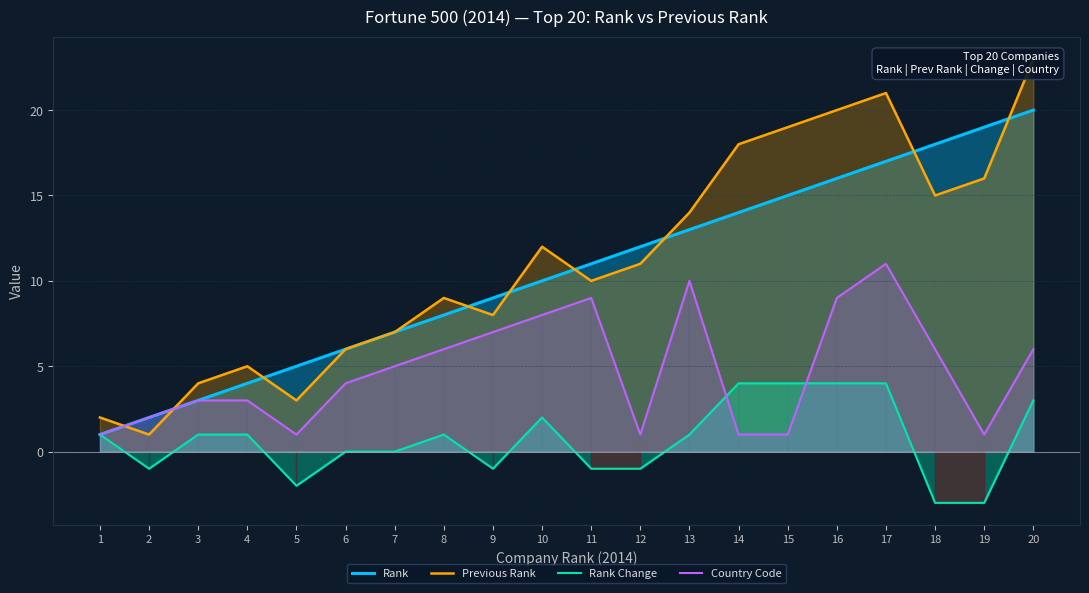

True or false: Previous Rank has a value of 6 at 6.

True